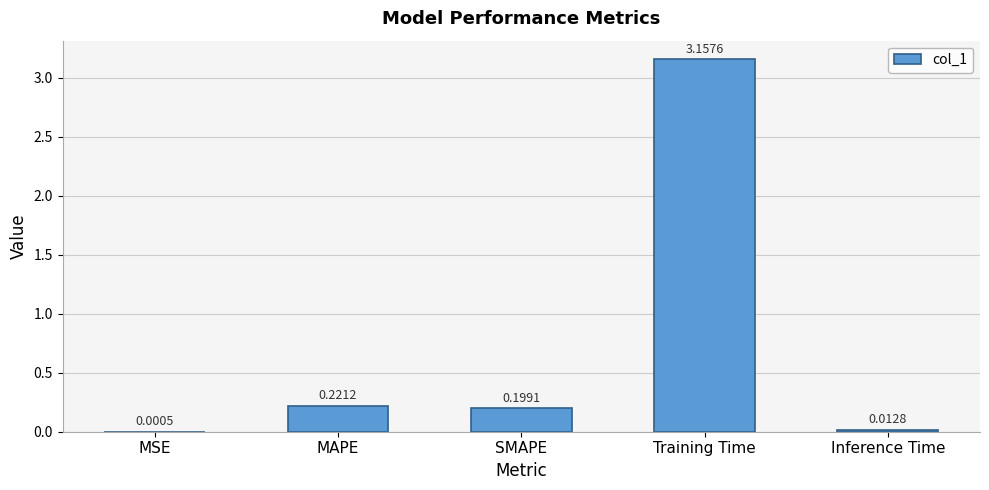

At which category does the chart reach its peak across all series?

Training Time